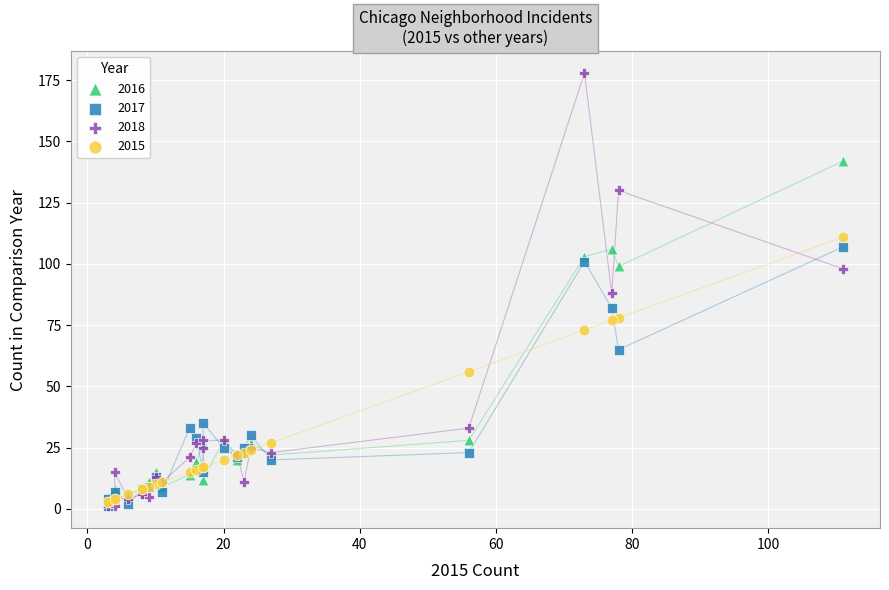

Which series has the widest spread of Y values?

2018